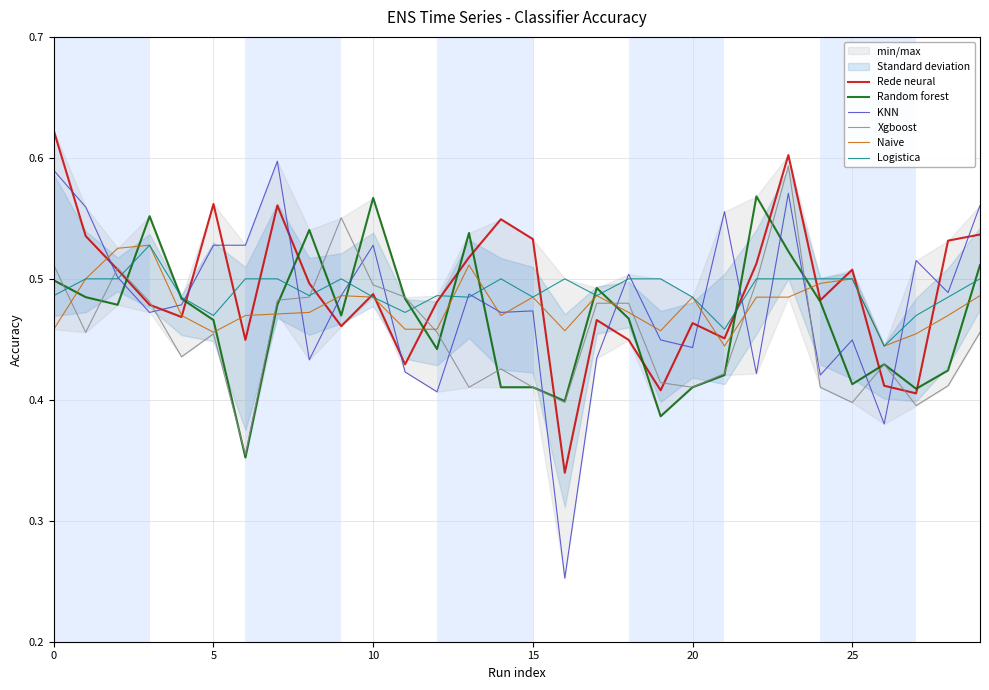

Count the number of data series in this chart.

6